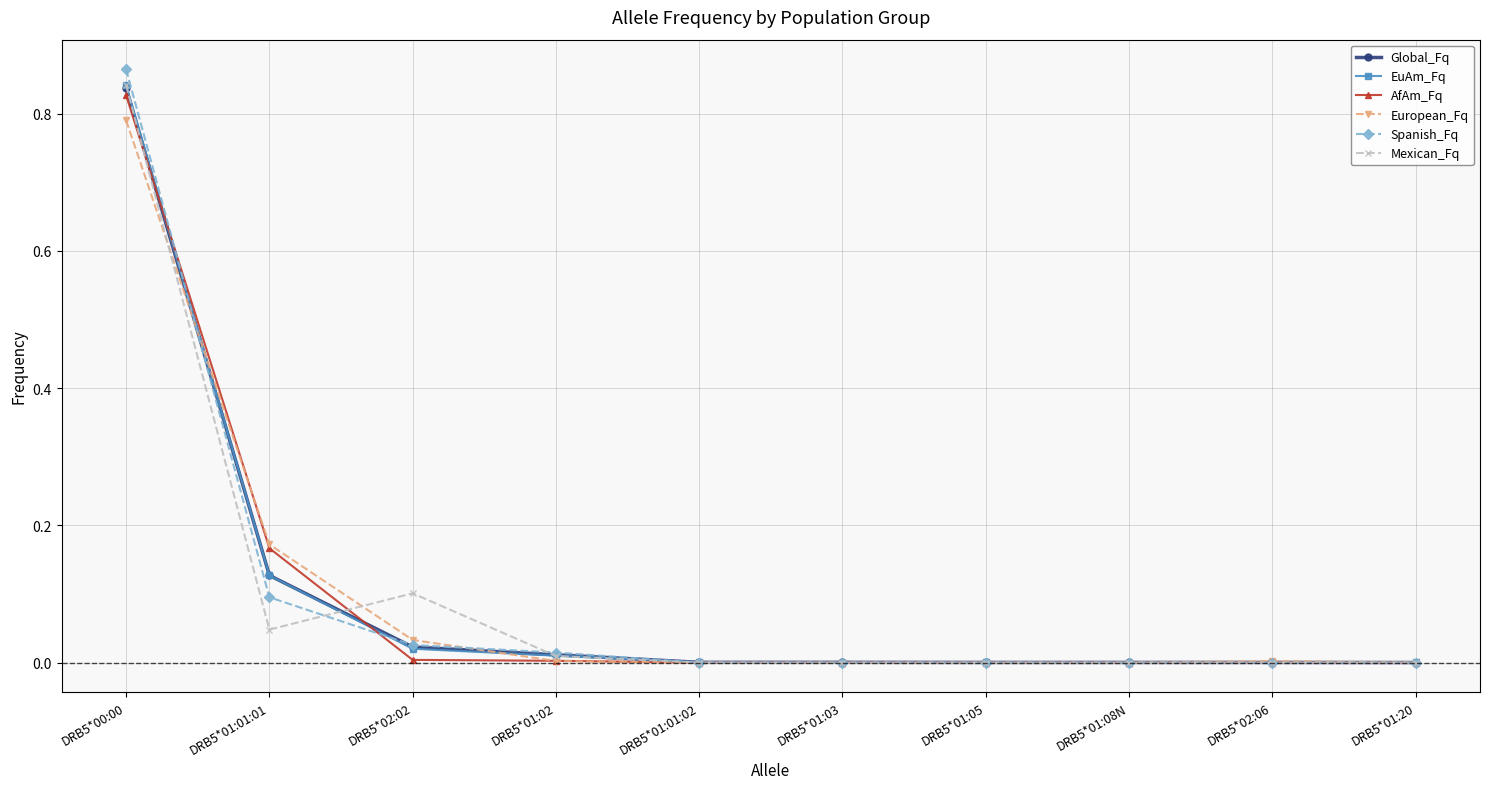

What position from the left is DRB5*00:00?

1